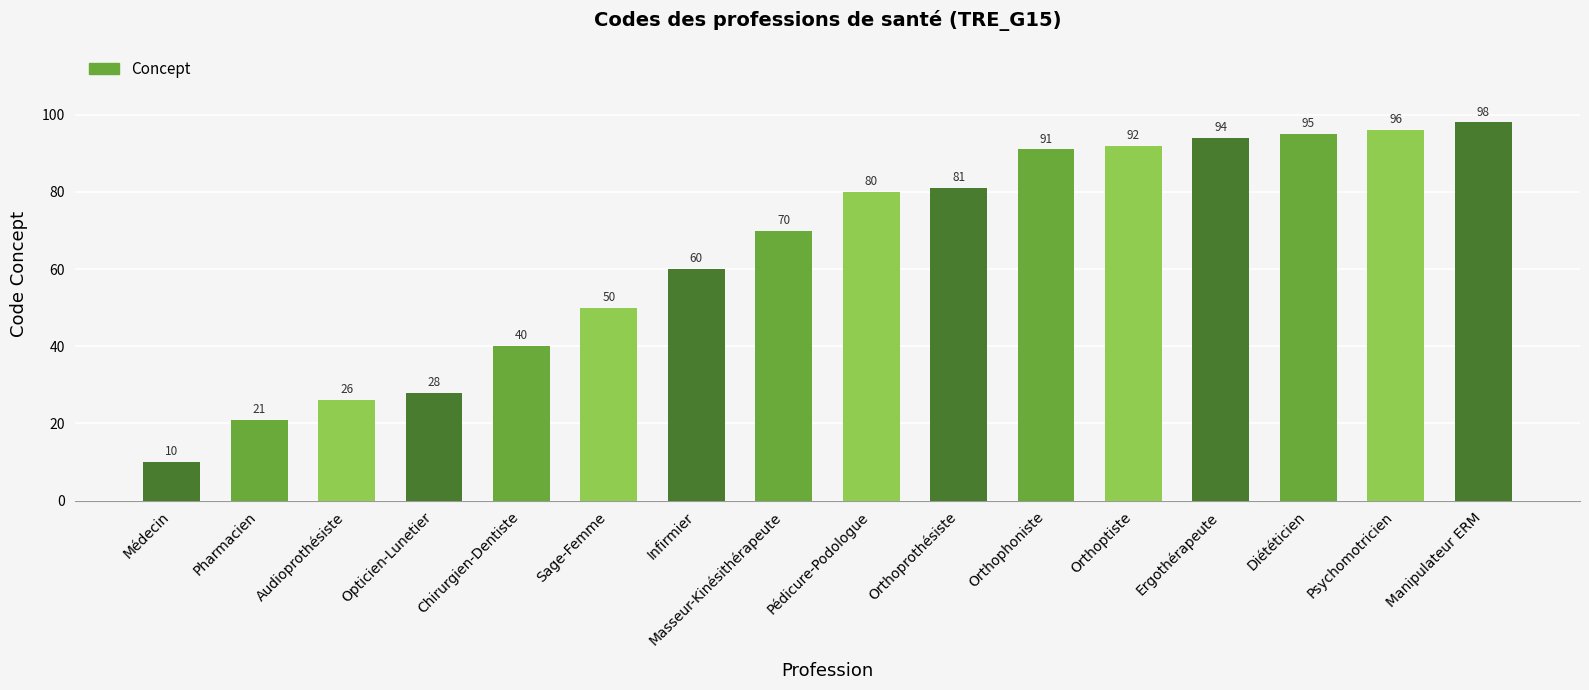

What is the value of the 16th bar from the left?

98